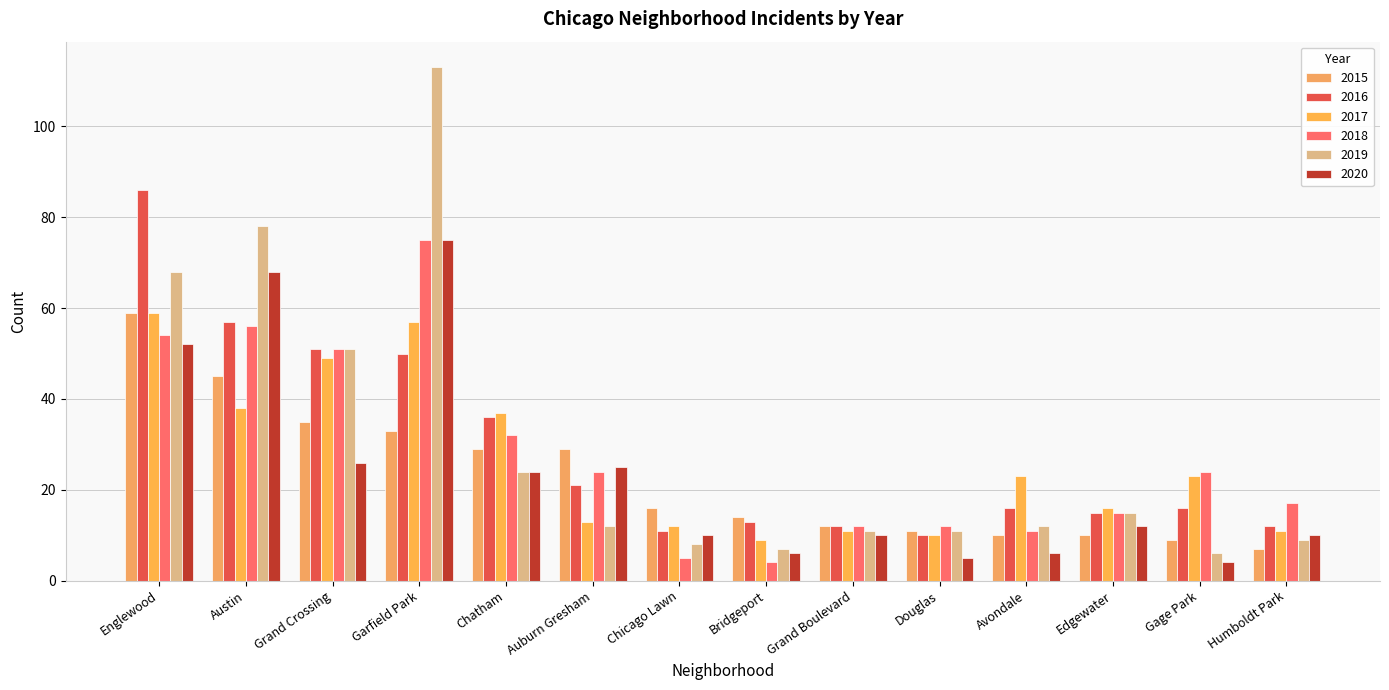

Between Humboldt Park and Chicago Lawn, which is larger?

Chicago Lawn